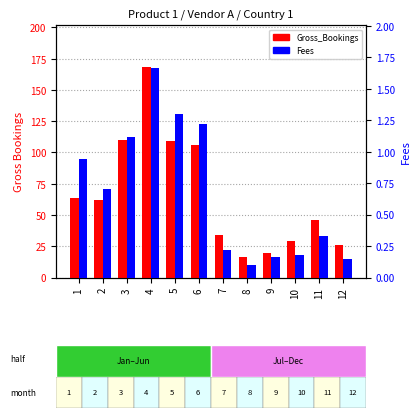

What is the value of the Gross_Bookings bar at the 11th from the left?

45.8